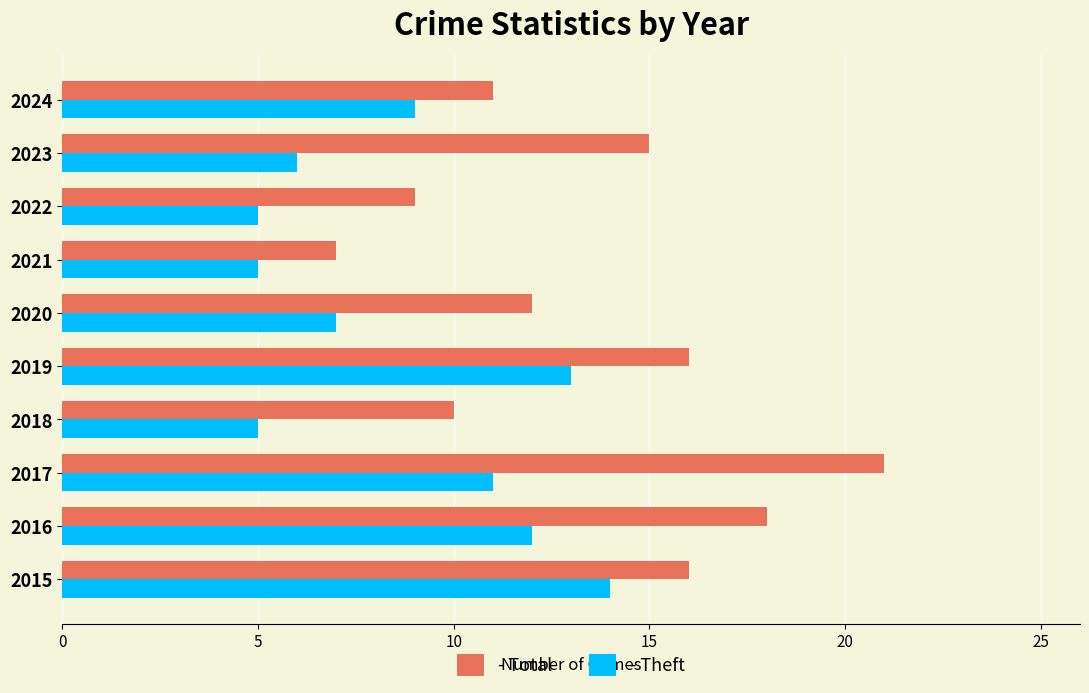

At which category is the sum across all series the highest?

2017